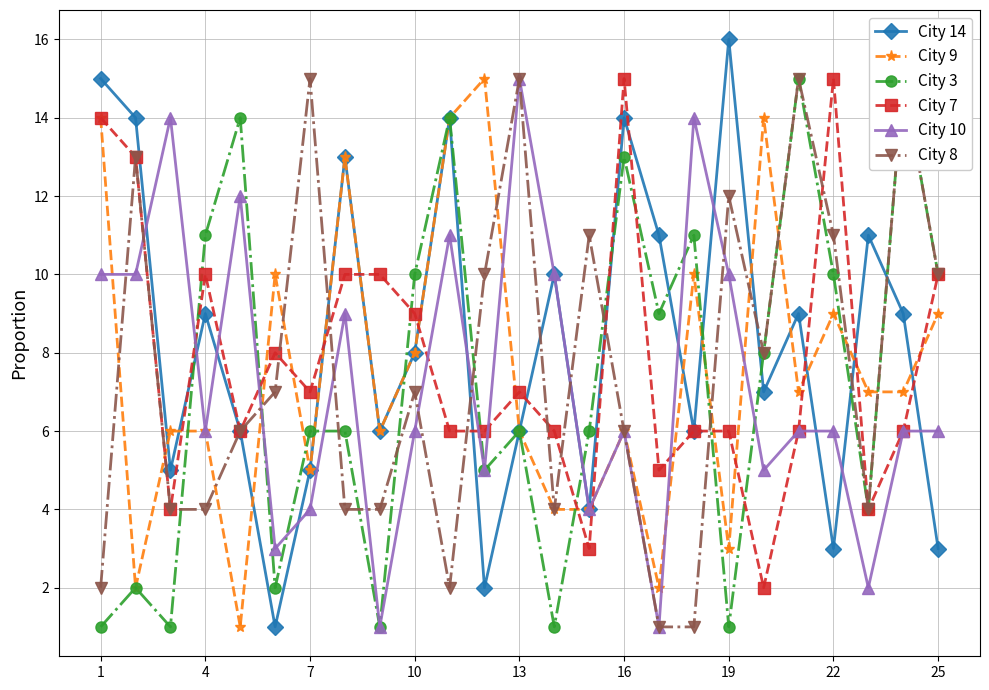

At which label does City 9 first exceed 7?

1